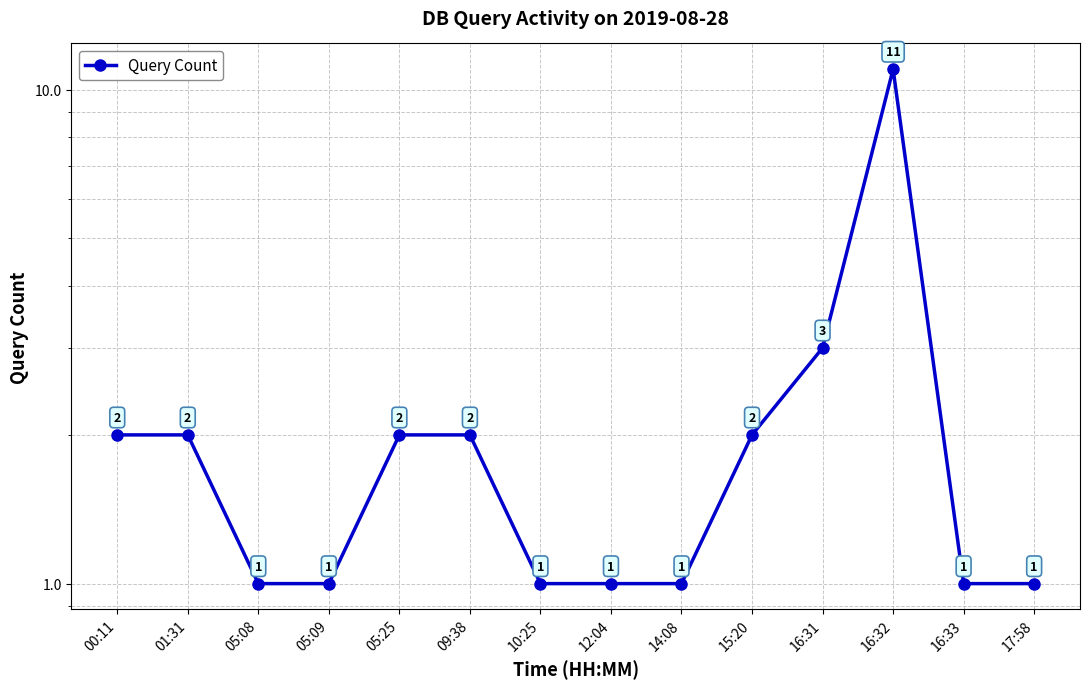

Reading right to left, what are all the values shown in this chart?

1	1	11	3	2	1	1	1	2	2	1	1	2	2